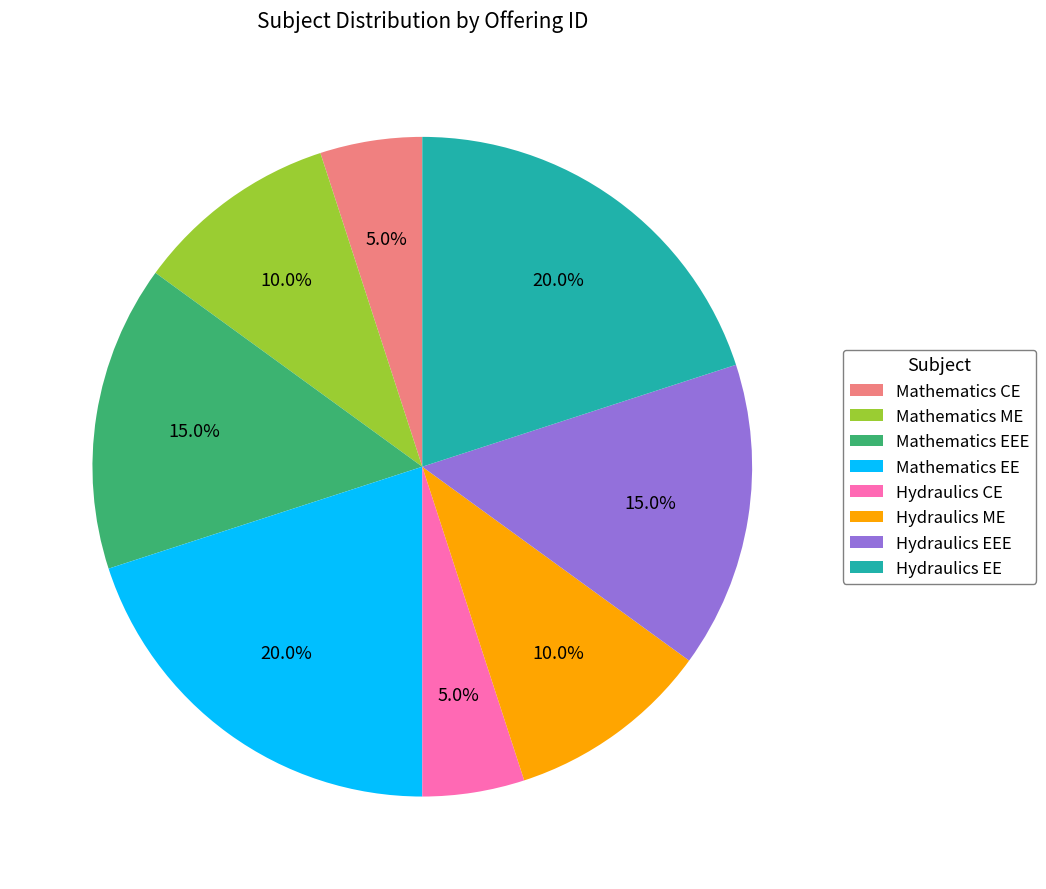

Approximately how many times larger is the value at Mathematics ME compared to Hydraulics CE?

2.0